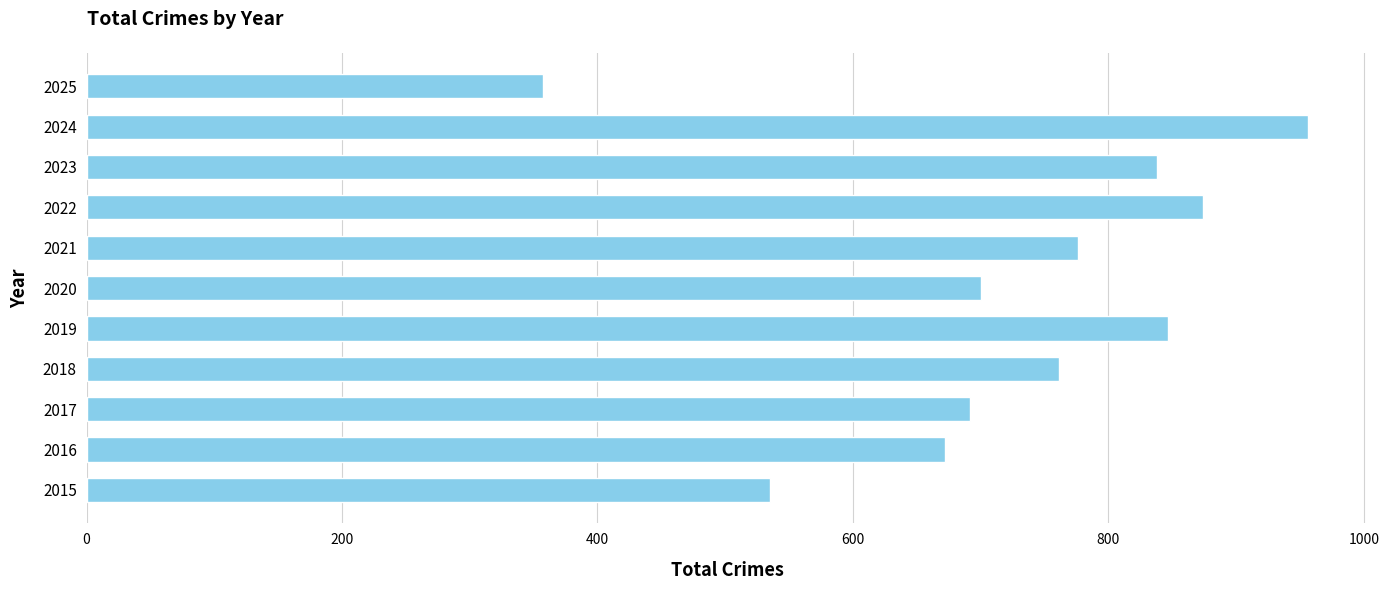

Approximately how many times larger is the value at 2020 compared to 2019?

0.8